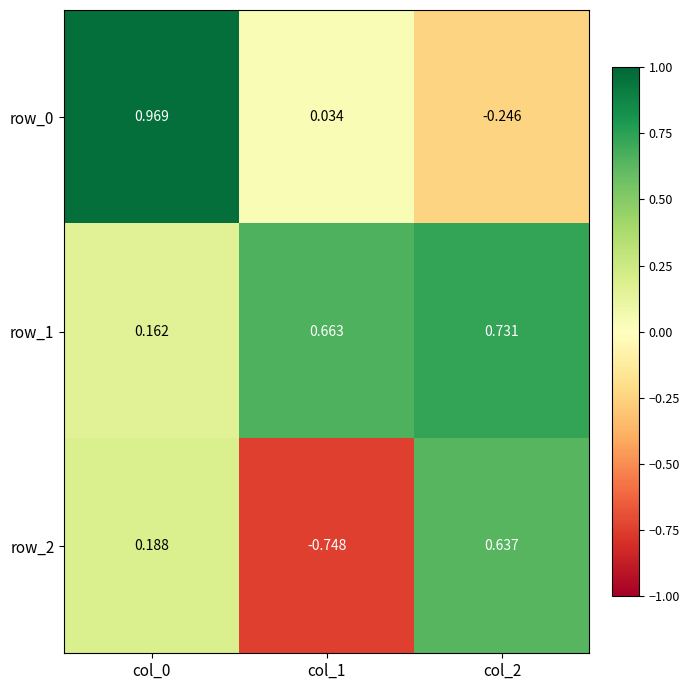

Rank the series at col_2 from lowest to highest value.

row_0, row_2, row_1